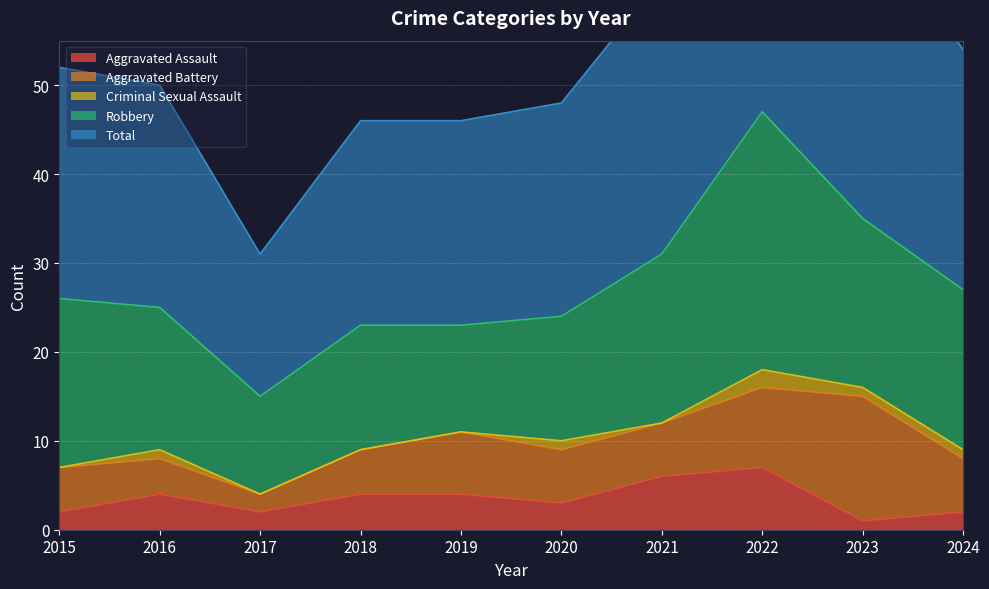

Which series changed the most between 2016 and 2020?

Aggravated Battery